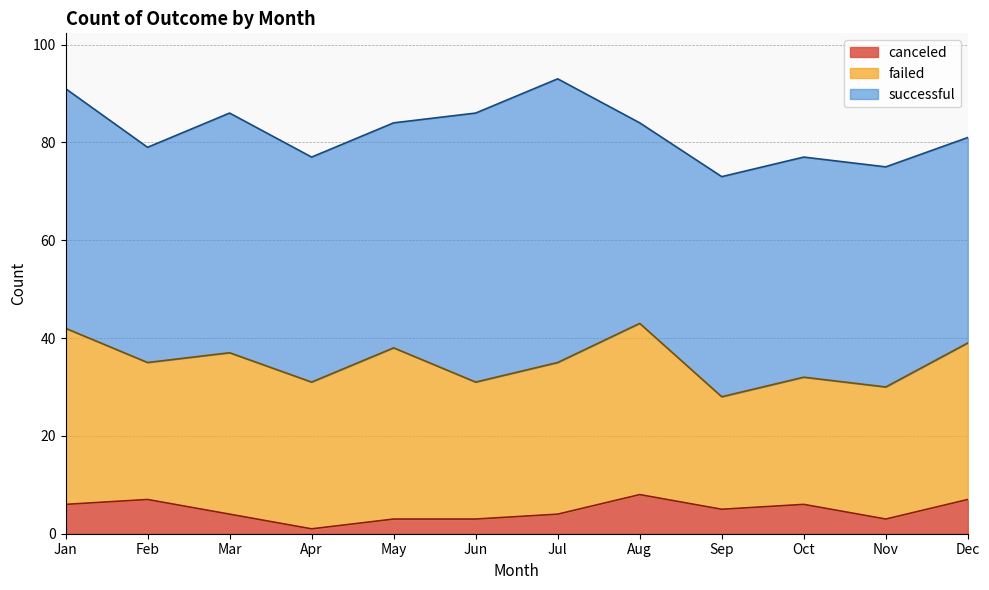

List the series in order of their overall mean, lowest first.

canceled, failed, successful